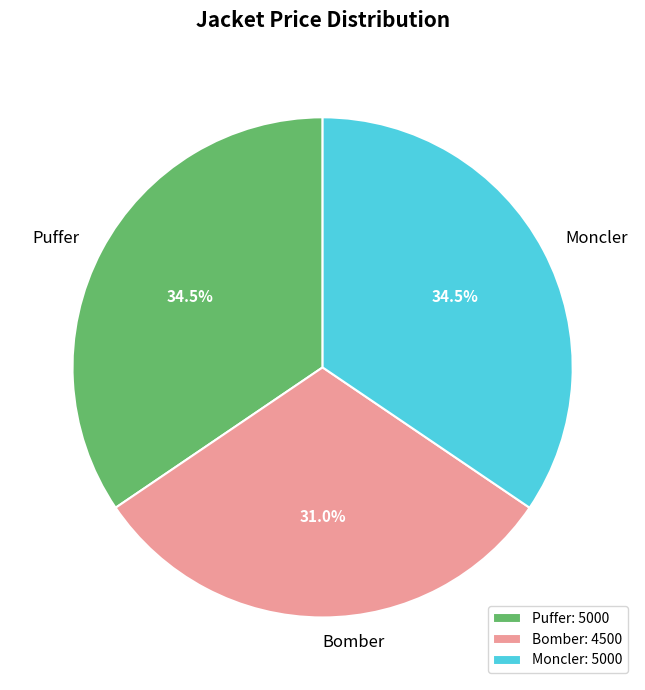

What is the ratio of the value at Bomber: 4500 to the value at Moncler: 5000?

0.9